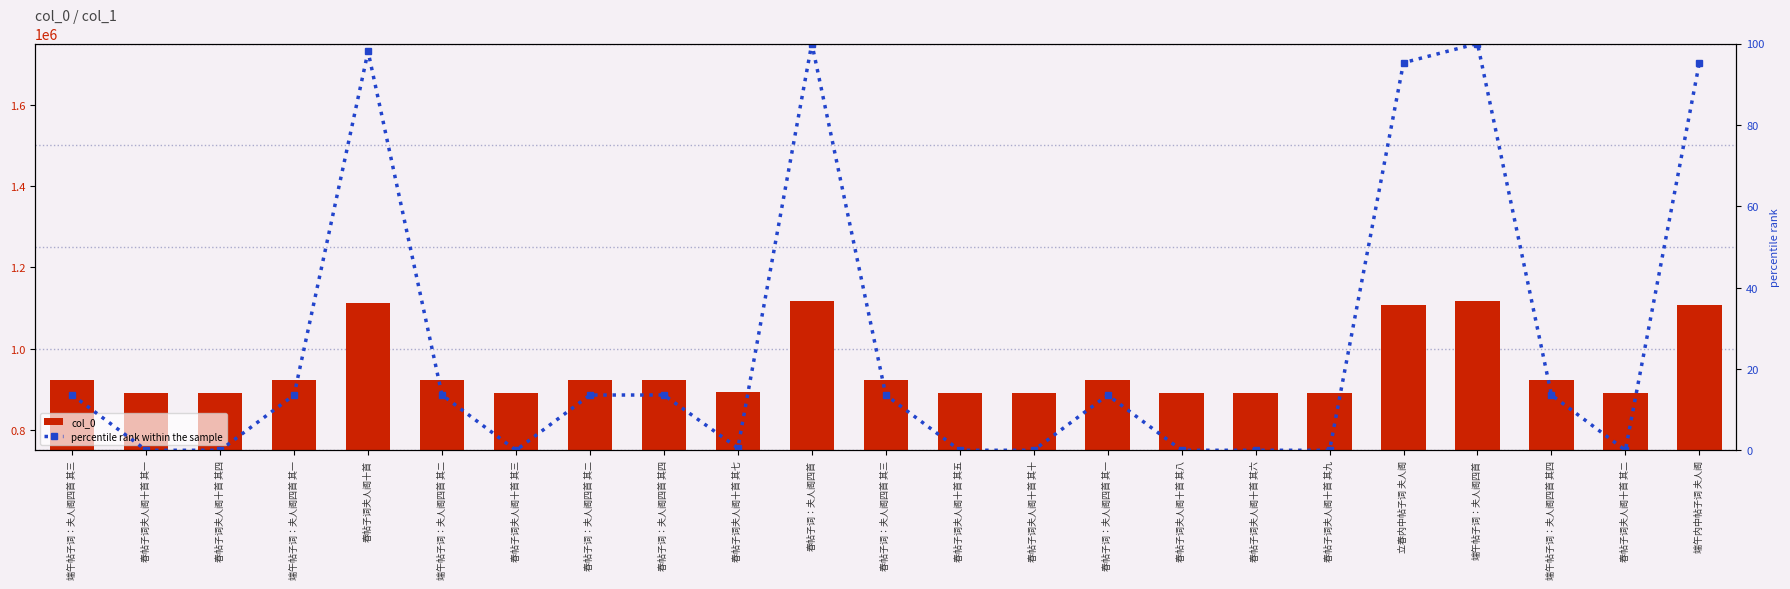

What is the difference between the maximum and minimum values in the percentile rank within the sample series?

100.0